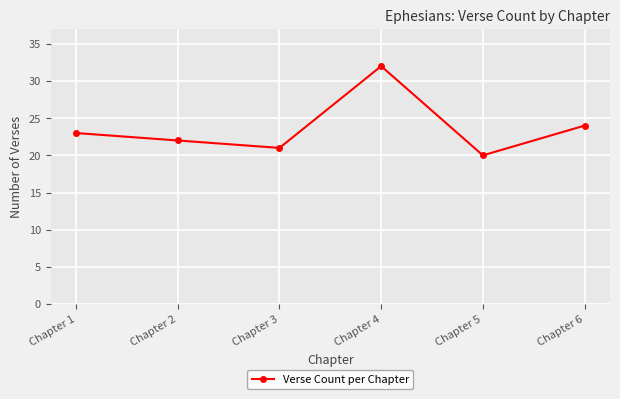

List the labels in order of value, smallest first.

Chapter 5, Chapter 3, Chapter 2, Chapter 1, Chapter 6, Chapter 4